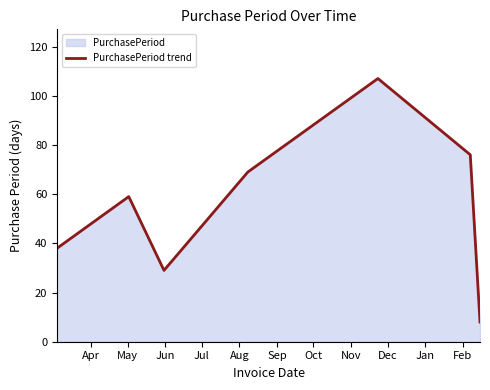

Reading right to left, transcribe all the data shown in this chart.

8	76	107	69	29	59	38